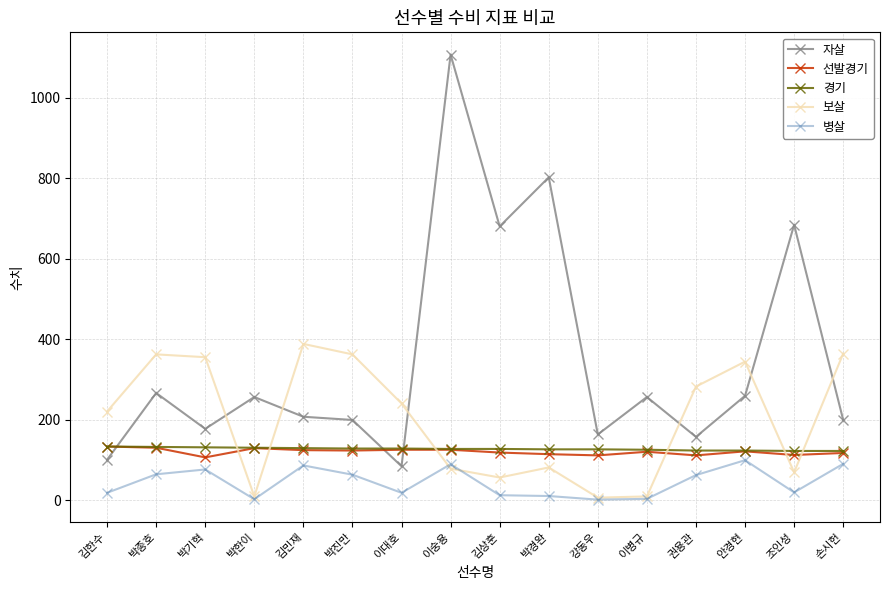

What position from the left is 박경완?

10